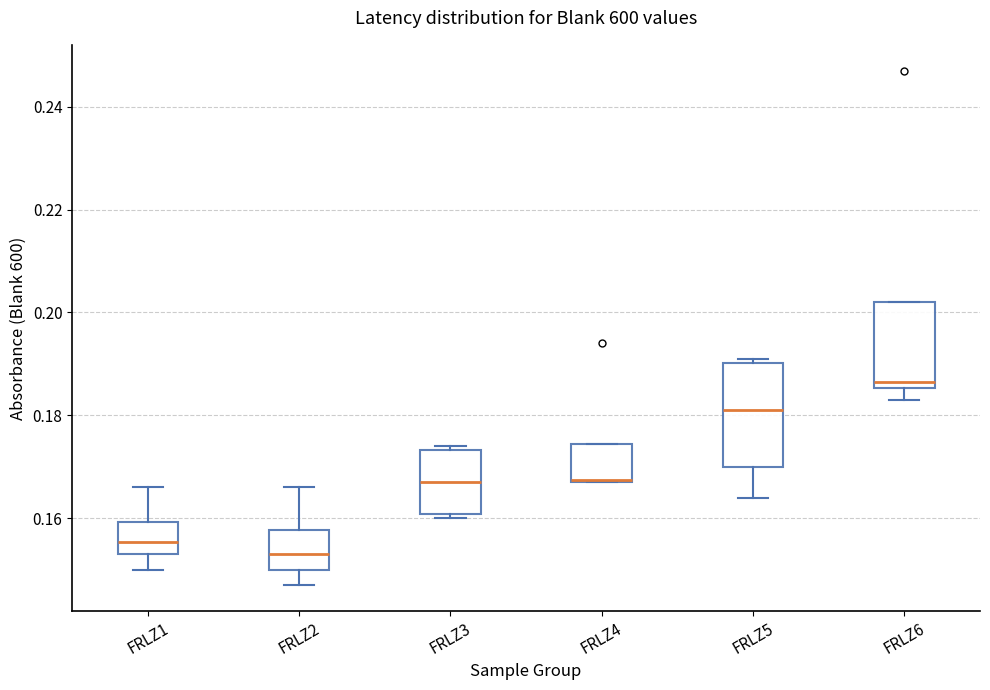

Reading left to right, read every box against the y-axis: the position of its median line, the range the box covers, and the ends of its whiskers. The values are not printed on the chart, so give them approximately, as read against the axis.

FRLZ1: median 0.156, box 0.154 to 0.160, whiskers 0.150 to 0.166
FRLZ2: median 0.154, box 0.150 to 0.158, whiskers 0.148 to 0.166
FRLZ3: median 0.168, box 0.160 to 0.174, whiskers 0.160 (just below the box's lower edge) to 0.174 (just above the box's upper edge)
FRLZ4: median 0.168, box 0.168 to 0.174, whiskers 0.168 to 0.174
FRLZ5: median 0.182, box 0.170 to 0.190, whiskers 0.164 to 0.192
FRLZ6: median 0.186 (just above the box's lower edge), box 0.186 to 0.202, whiskers 0.184 to 0.202